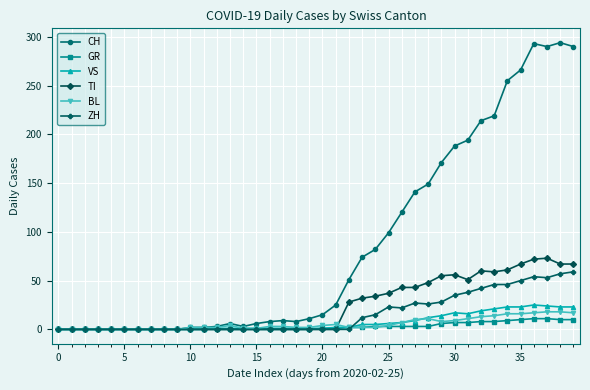

Which series has the largest total across all categories?

CH